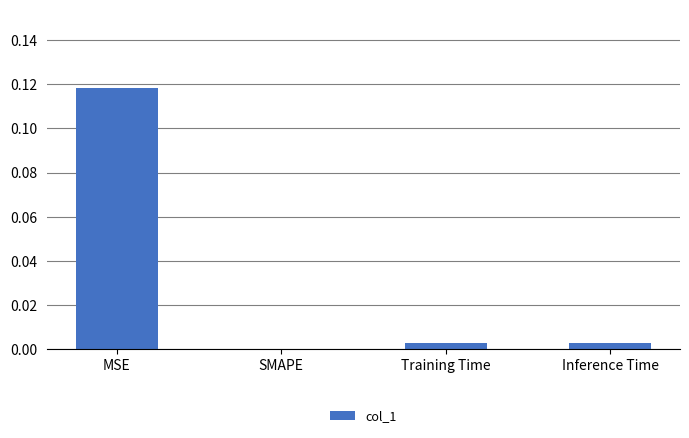

Which category has the highest value across all series?

MSE